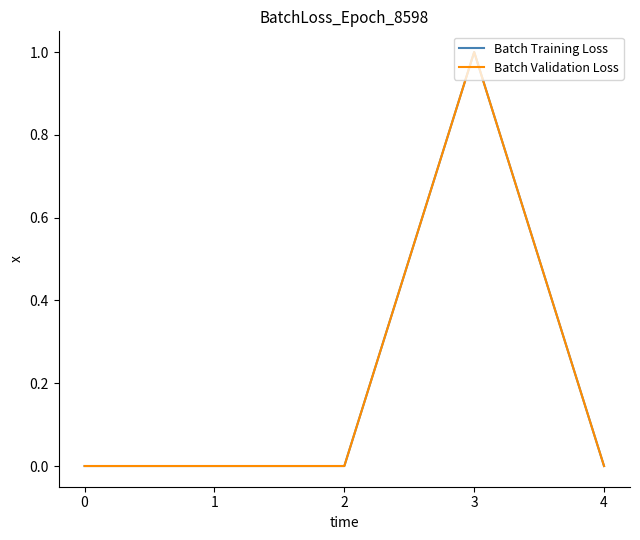

At which category is the sum across all series the highest?

3